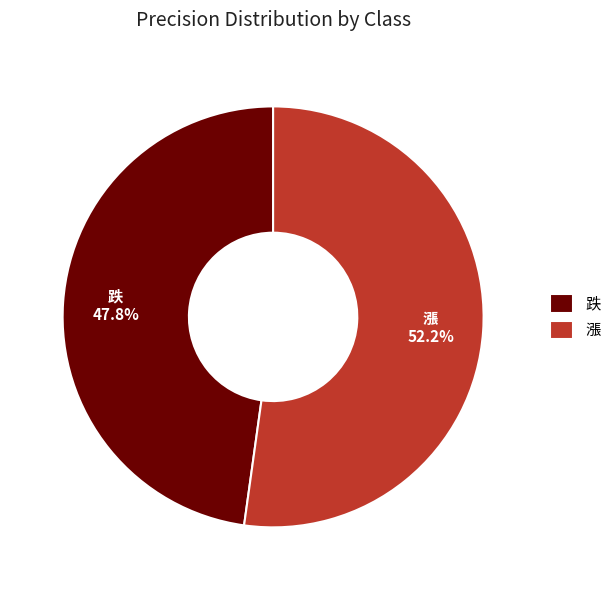

What is the majority slice?

漲